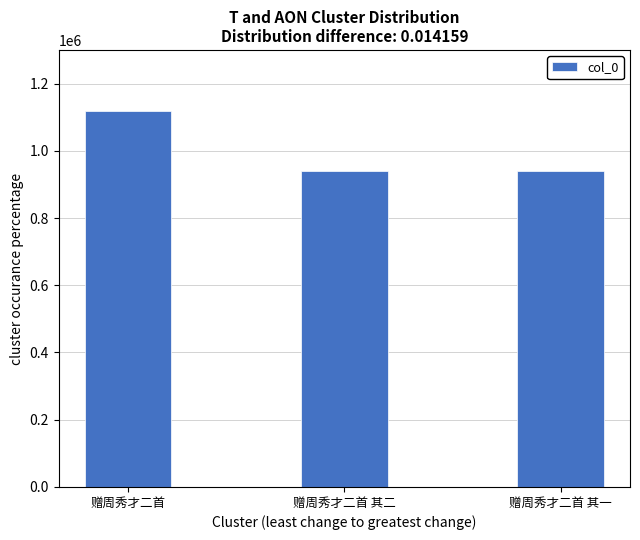

What is the minimum value shown in the chart?

939688